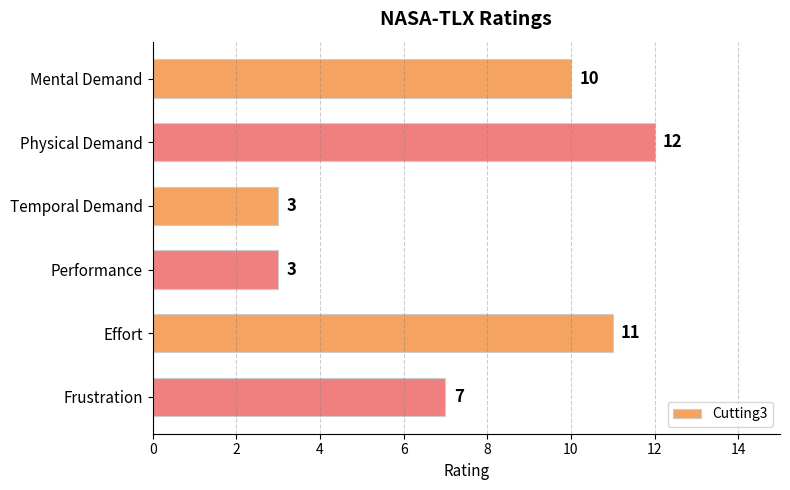

What position from the top is Mental Demand?

1